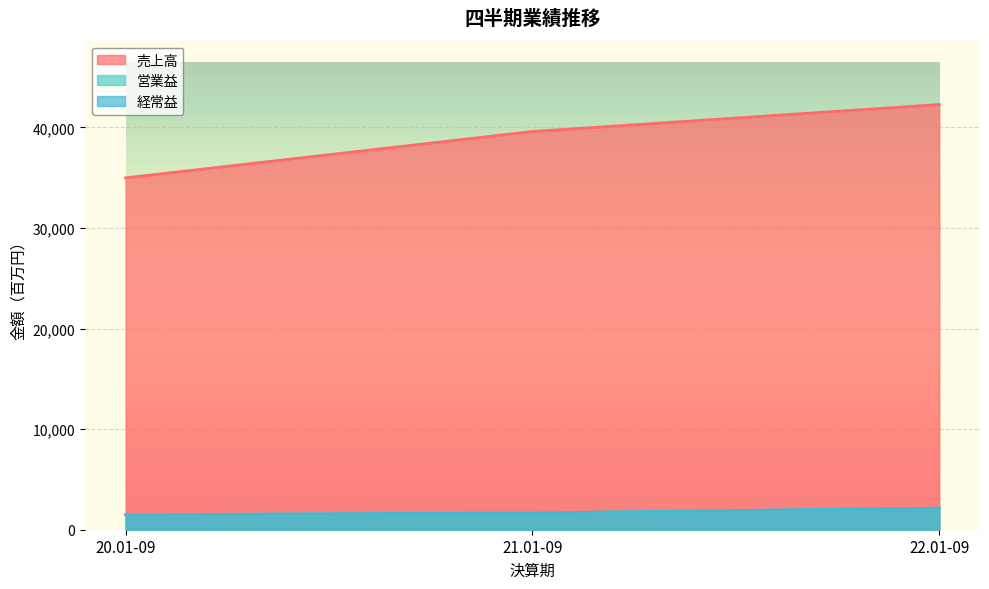

Reading left to right, extract all data points from this chart.

売上高: 34982	39592	42275
営業益: 1486	1664	2134
経常益: 1485	1667	2147